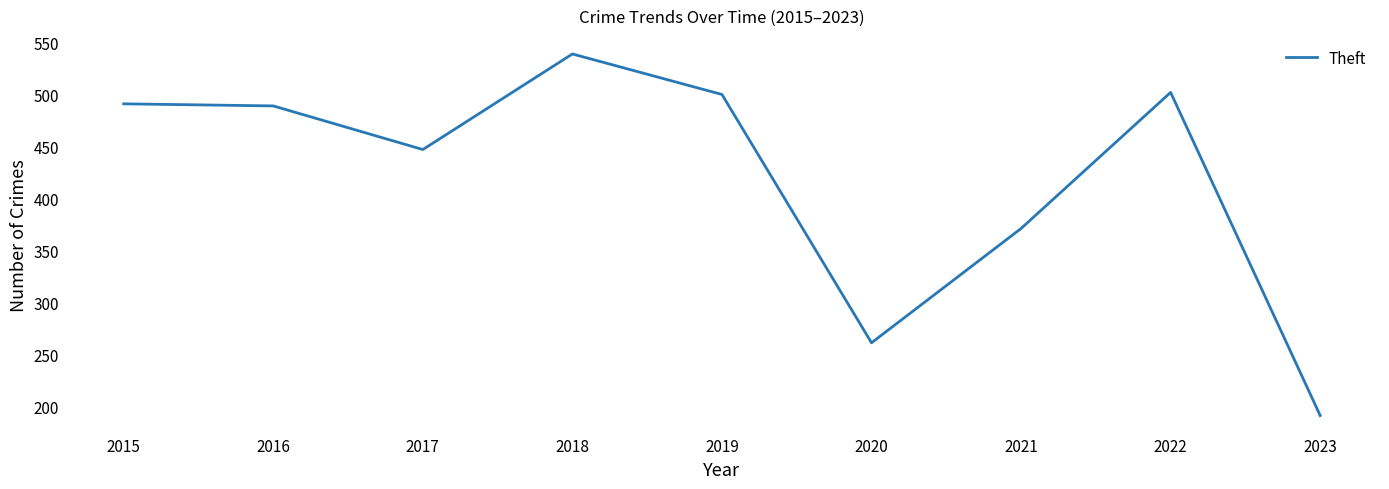

The value at 2017 is 804. True or false?

False